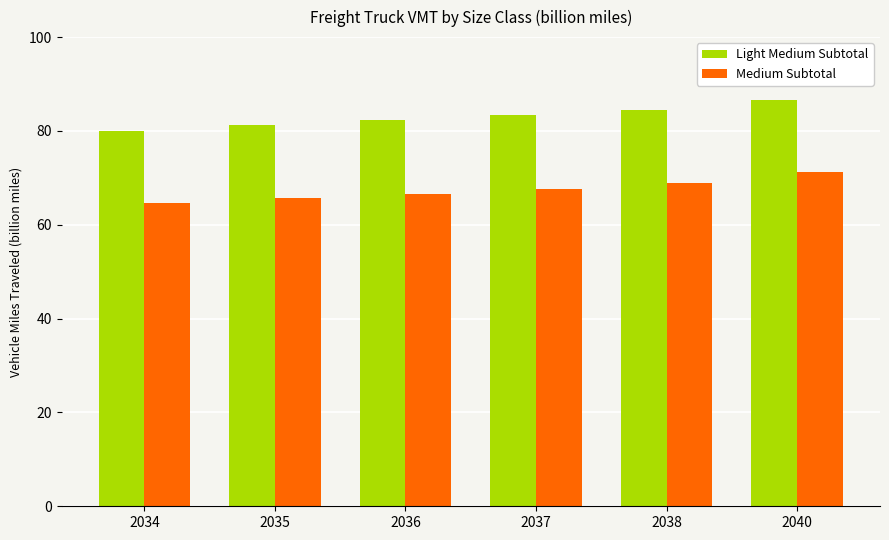

What is the difference between the maximum and minimum values in the Medium Subtotal series?

6.5